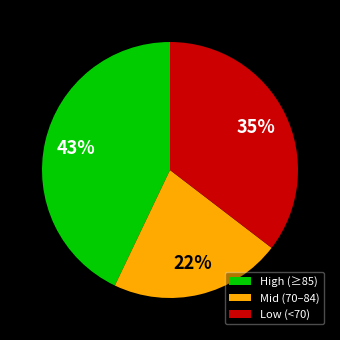

True or false: Mid (70–84) accounts for 8% of the total.

False